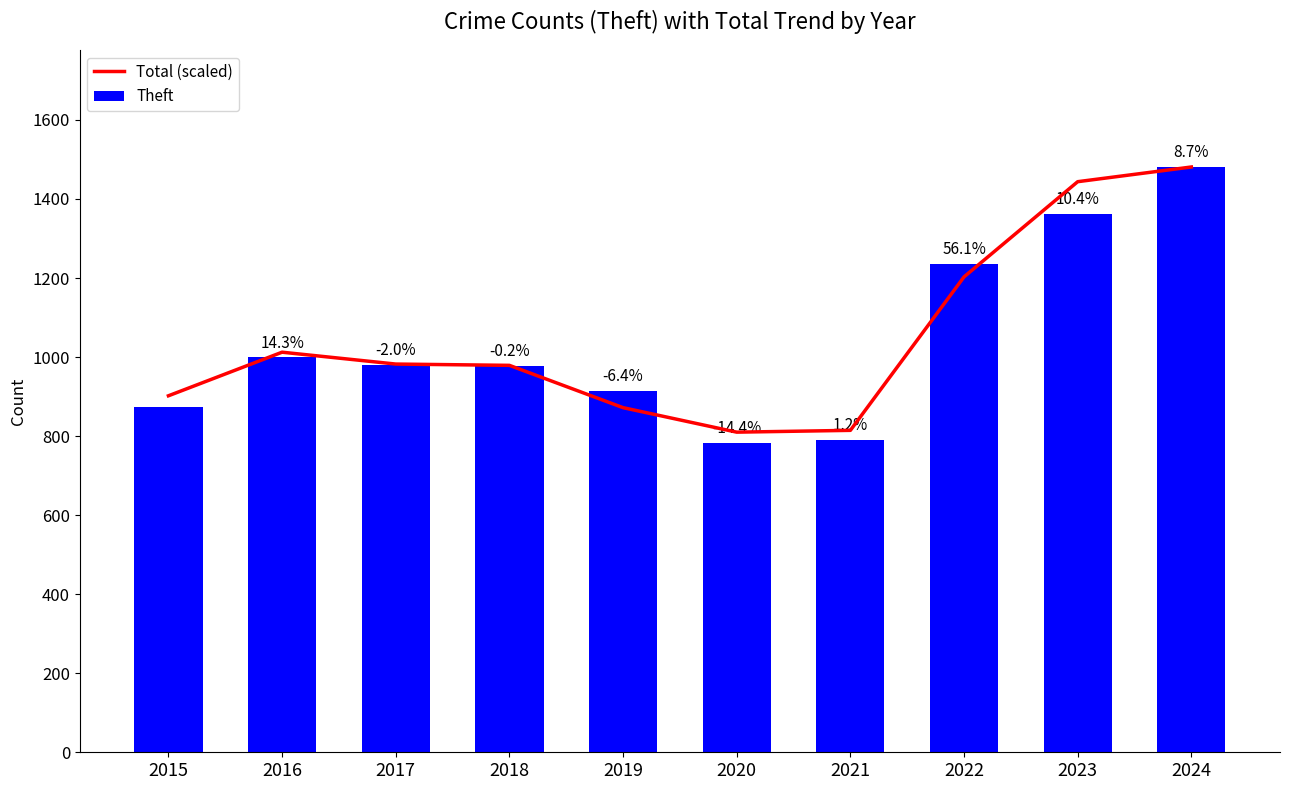

At which category is the sum across all series the highest?

2024